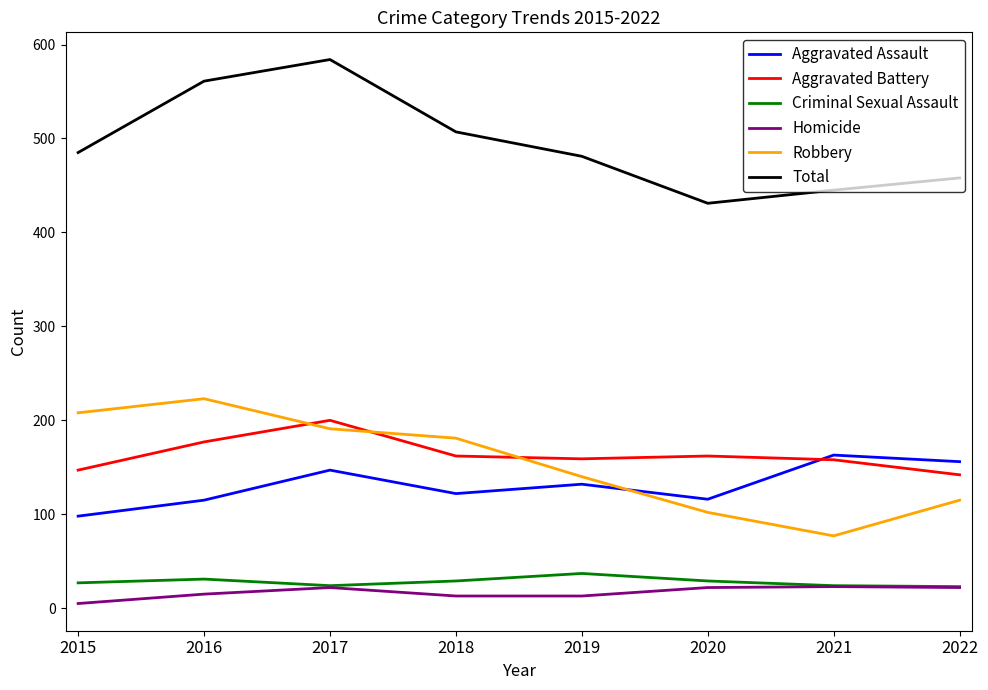

What is the approximate value of Total at 2019?

481